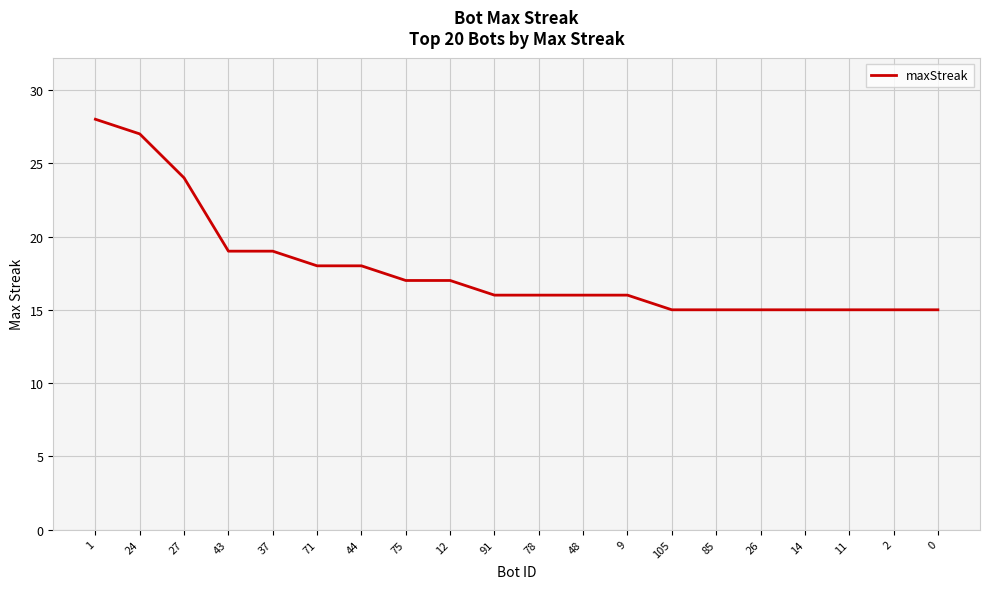

How many lines are shown in the chart?

1